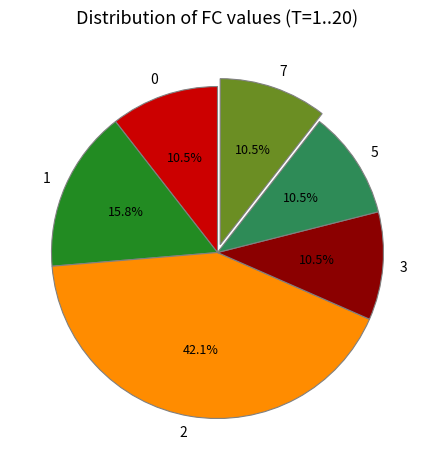

Is the sum of 7 and 3 greater than half?

No